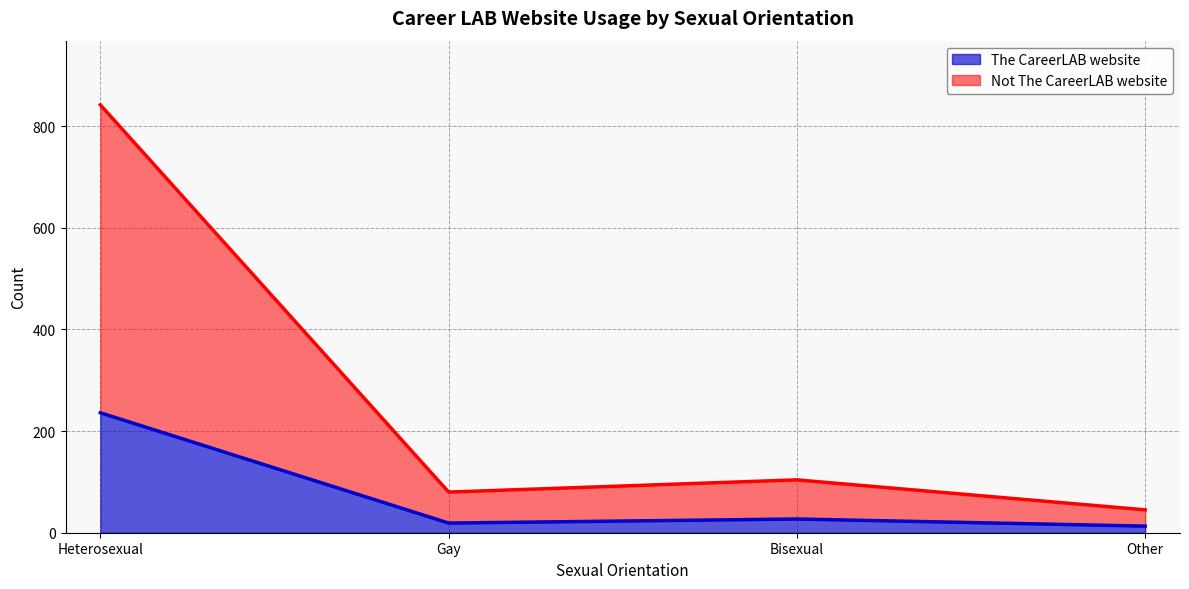

At how many categories does at least one series exceed 308?

1